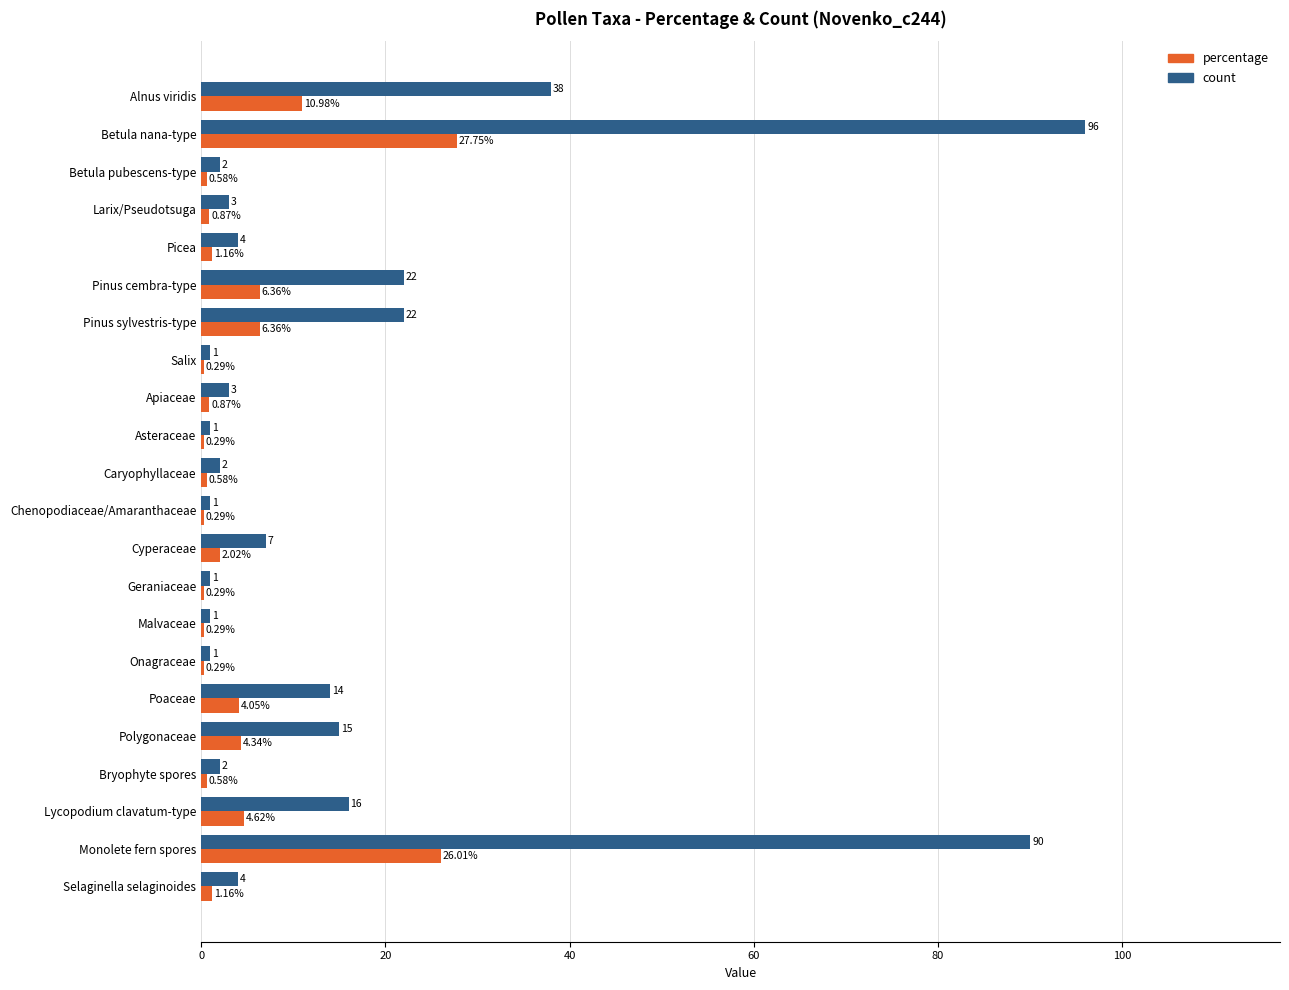

Which category has the highest value across all series?

Betula nana-type